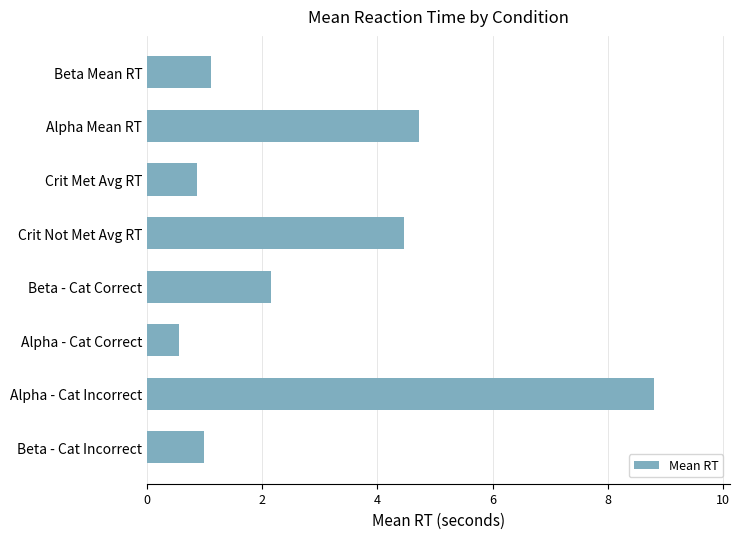

Is it true that the value at Alpha - Cat Incorrect is 14.7?

False